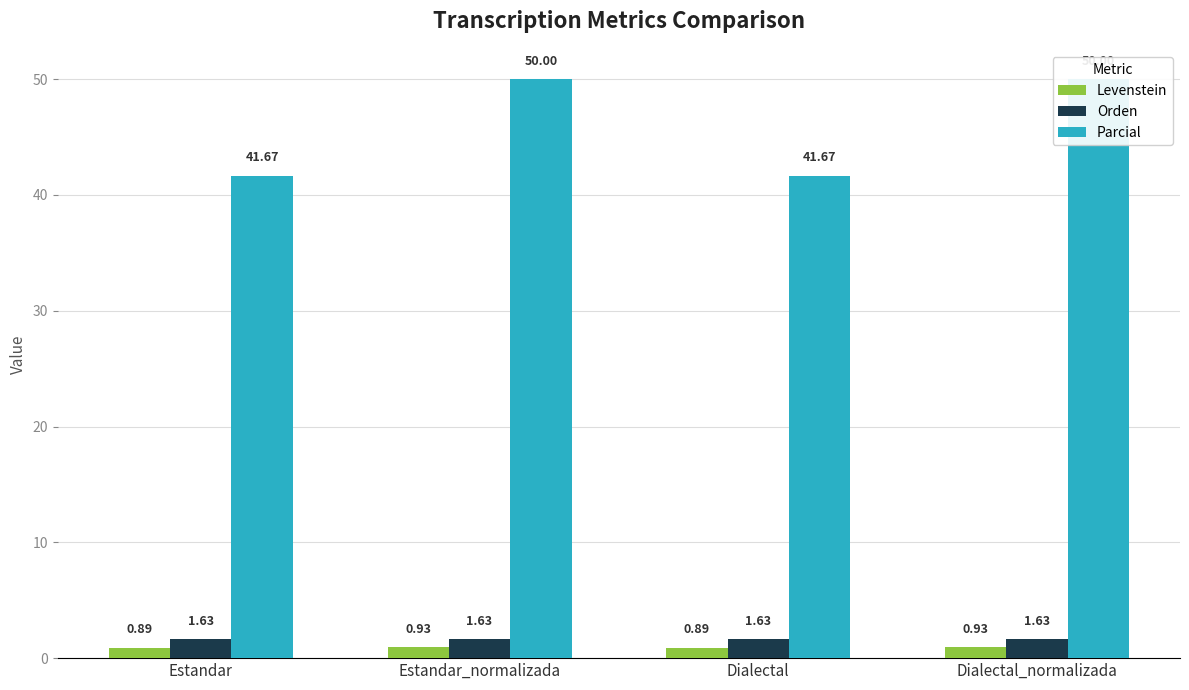

Between Estandar and Dialectal, which series saw the biggest shift?

Levenstein